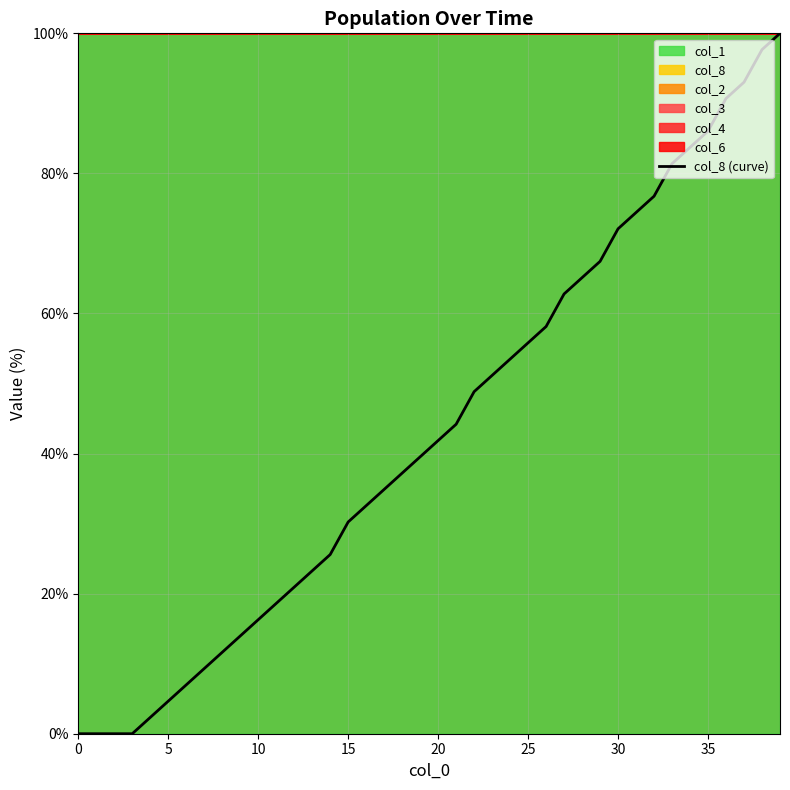

Reading left to right, list all the values displayed in this chart.

0.0	0.0	0.0	0.0	2.3	4.7	7.0	9.3	11.6	14.0	16.3	18.6	20.9	23.3	25.6	30.2	32.6	34.9	37.2	39.5	41.9	44.2	48.8	51.2	53.5	55.8	58.1	62.8	65.1	67.4	72.1	74.4	76.7	81.4	83.7	86.0	90.7	93.0	97.7	100.0